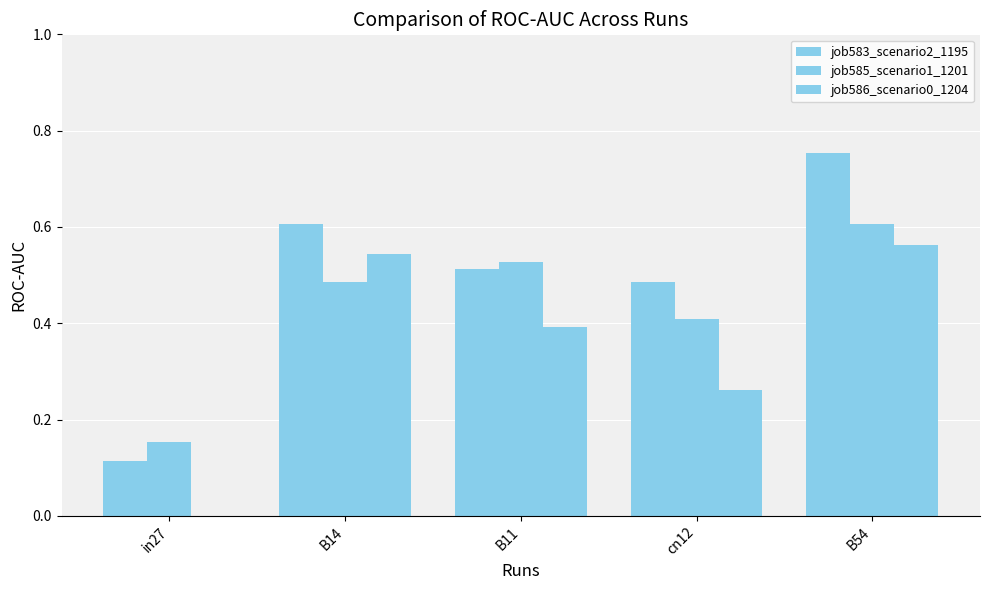

Reading left to right, transcribe all the data shown in this chart.

job583_scenario2_1195: in27=0.1	B14=0.6	B11=0.5	cn12=0.5	B54=0.8
job585_scenario1_1201: in27=0.2	B14=0.5	B11=0.5	cn12=0.4	B54=0.6
job586_scenario0_1204: in27=0.0	B14=0.5	B11=0.4	cn12=0.3	B54=0.6